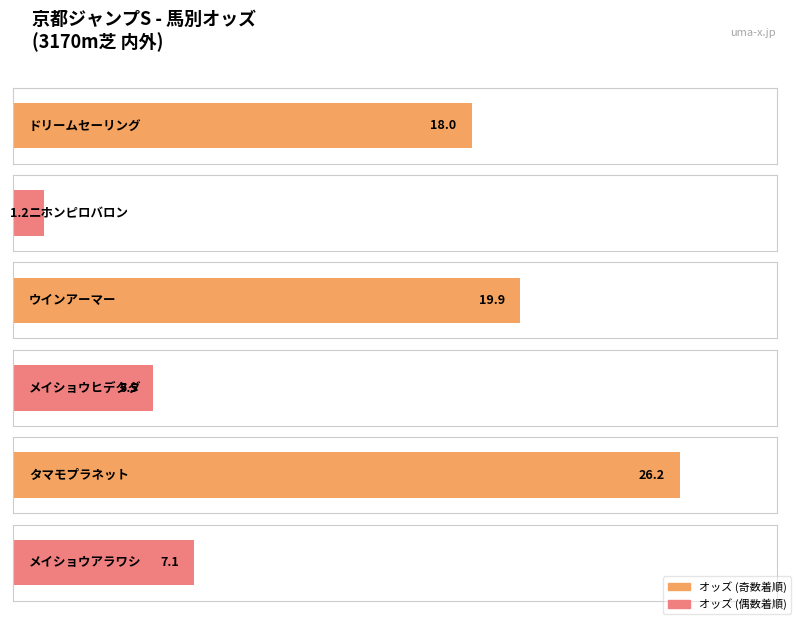

Rank the categories by value from highest to lowest.

タマモプラネット, ウインアーマー, ドリームセーリング, メイショウアラワシ, メイショウヒデタダ, ニホンピロバロン